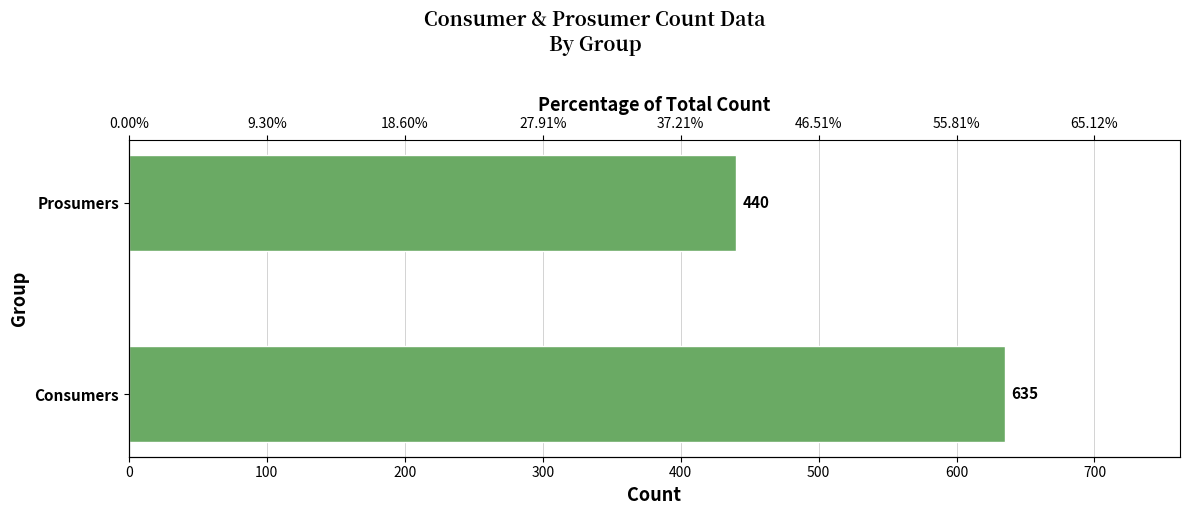

Are the bars grouped side by side (vs. stacked)?

No